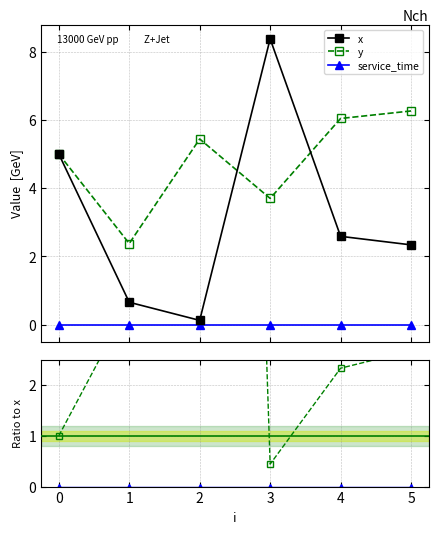

In x, how many points are higher than both neighbors (excluding endpoints)?

1